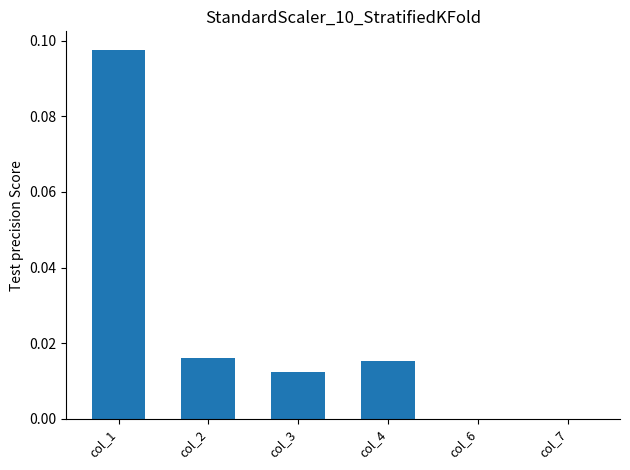

Which has a higher value, col_1 or col_3?

col_1